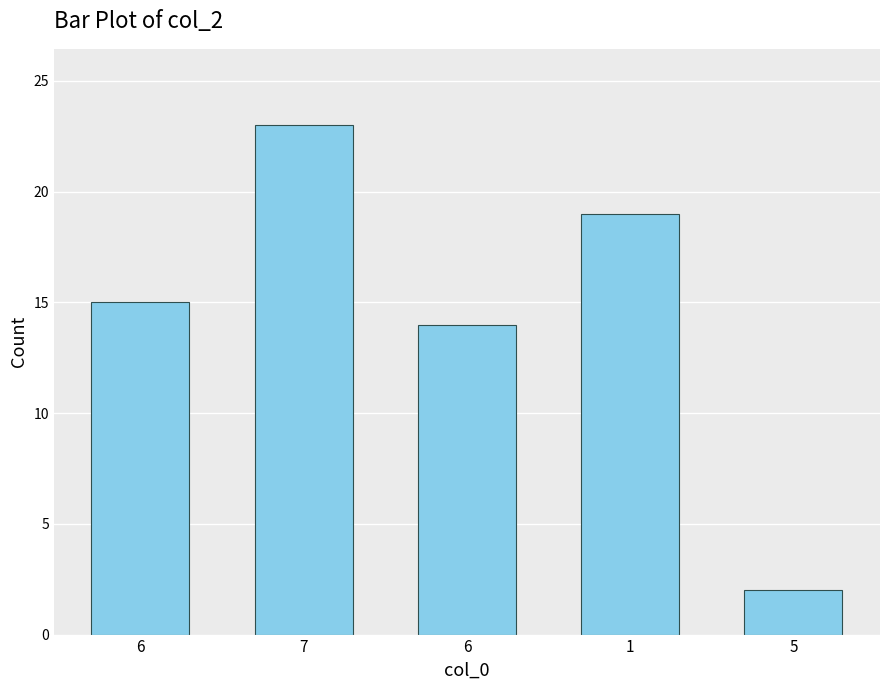

List the labels in order of value, smallest first.

5, 6, 6, 1, 7